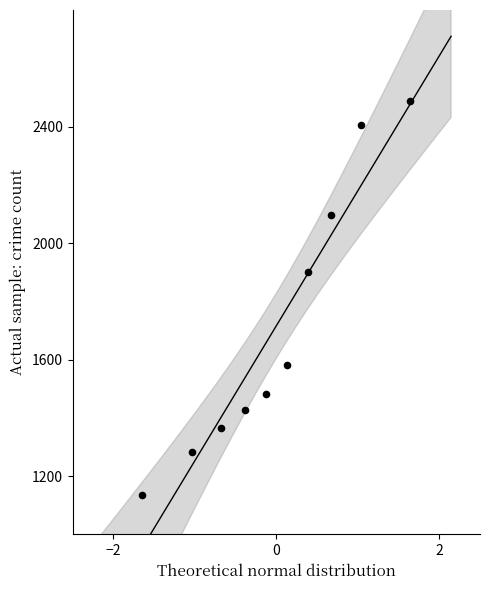

What Y value in the scatter plot is closest to 1810?

1900